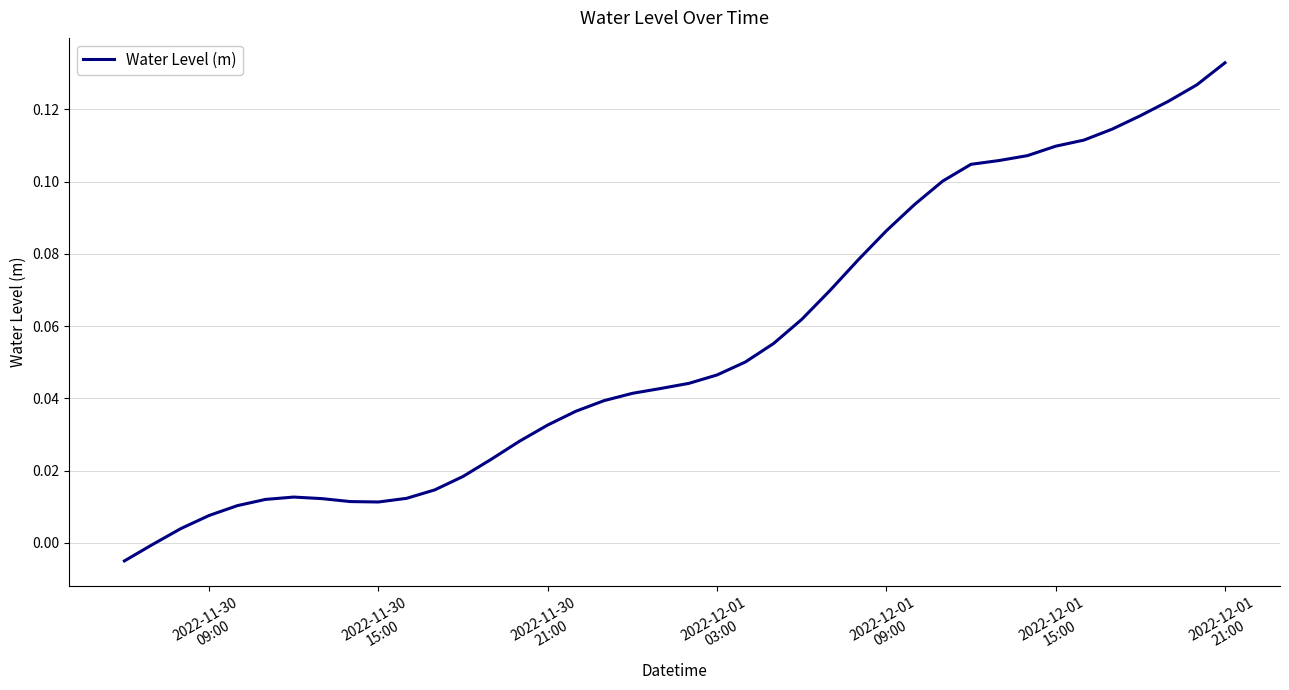

What is the difference between the maximum and minimum values?

0.1